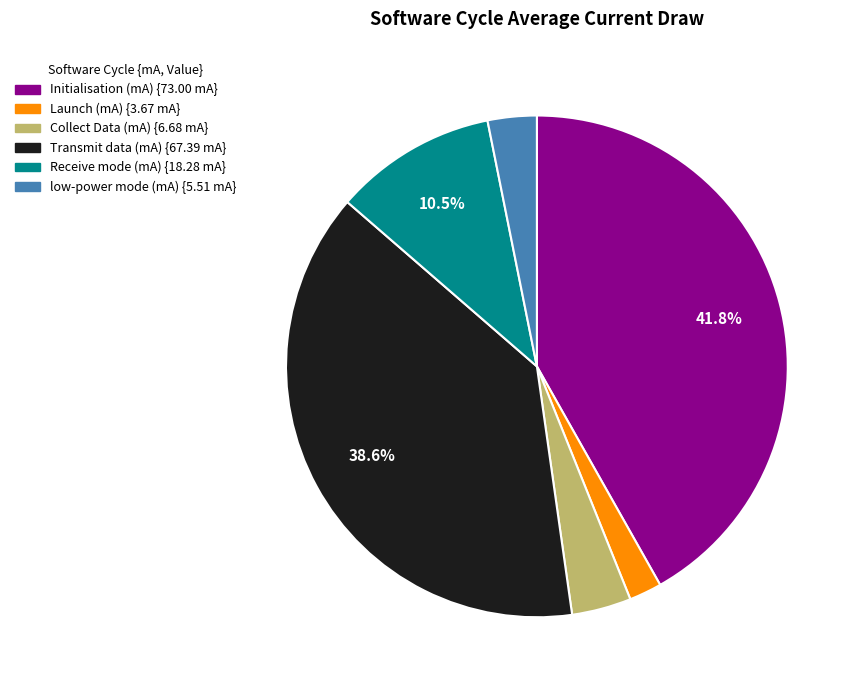

Rank the categories by value from lowest to highest.

Launch (mA), low-power mode (mA), Collect Data (mA), Receive mode (mA), Transmit data (mA), Initialisation (mA)